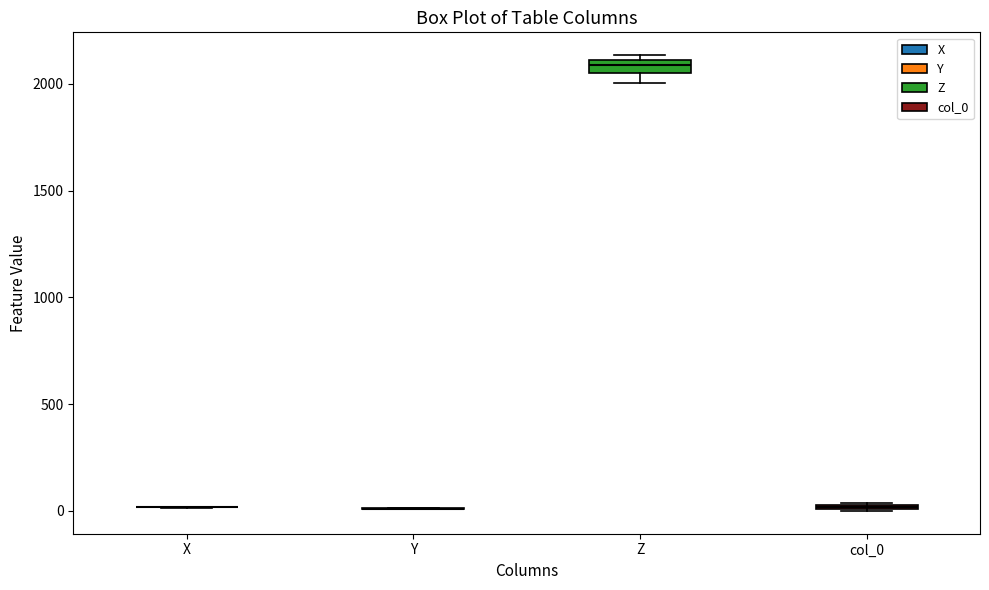

Where is the lower edge of the box for Z on the y-axis? The values are not printed on the chart, so give them approximately, as read against the axis.

2050